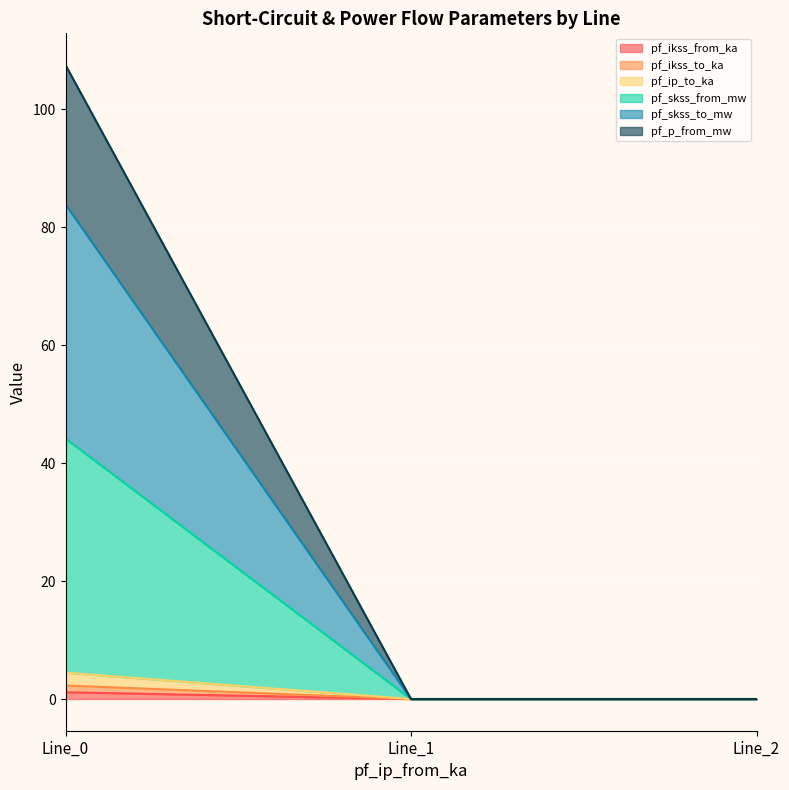

Which label corresponds to the largest value in the chart?

Line_0